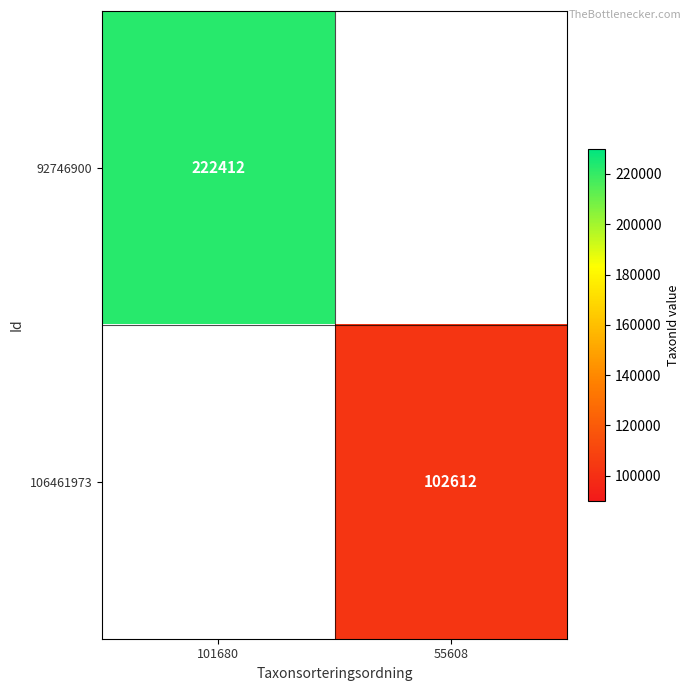

The value of 106461973 at 55608 is 158103.3. True or false?

False